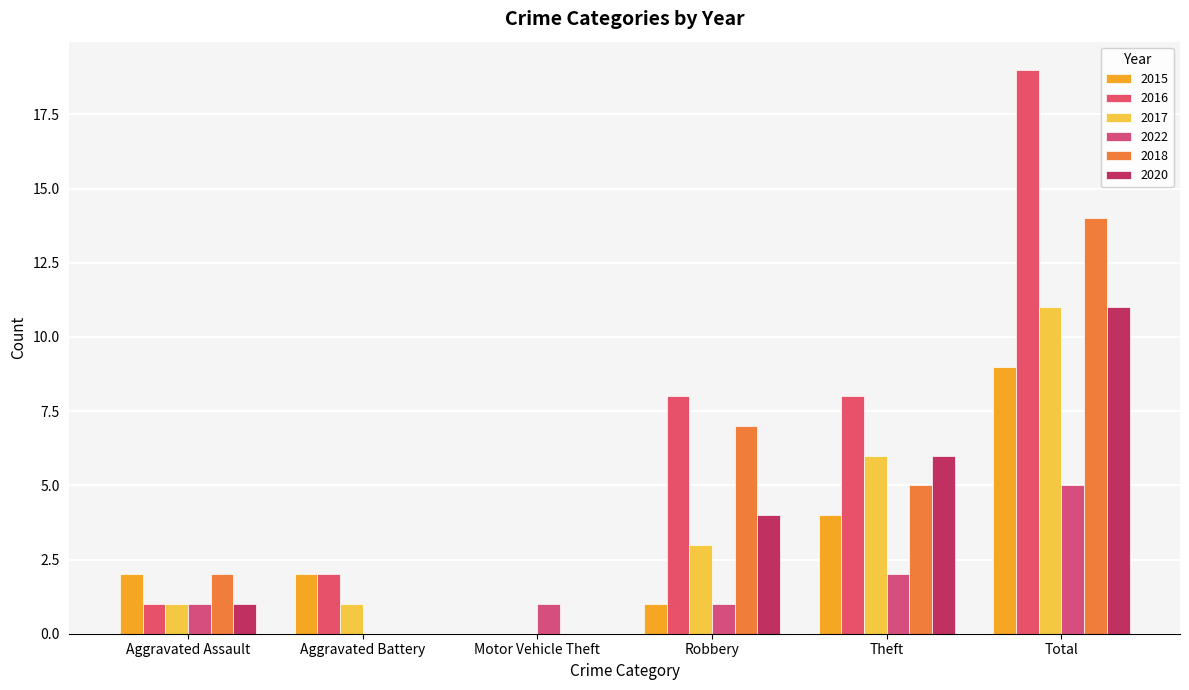

How many data points does each series have?

6